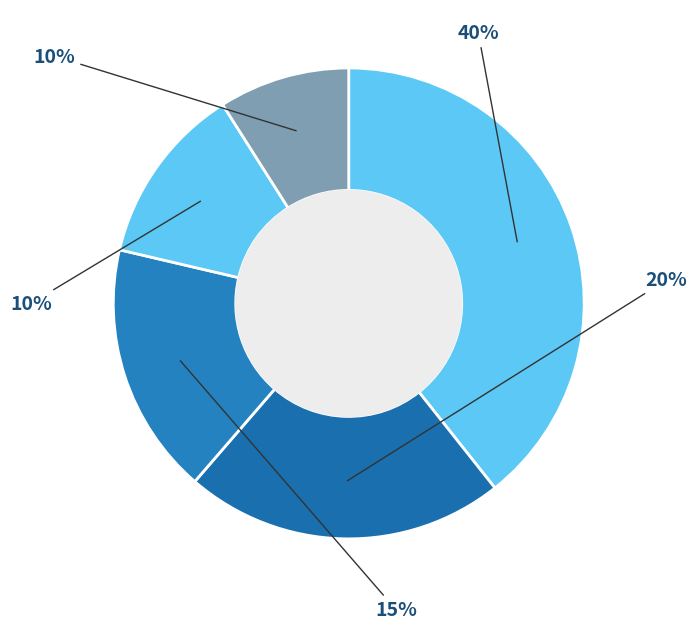

To the nearest percent, what is the combined percentage of yokatykatikate and TheTopLife?

36%